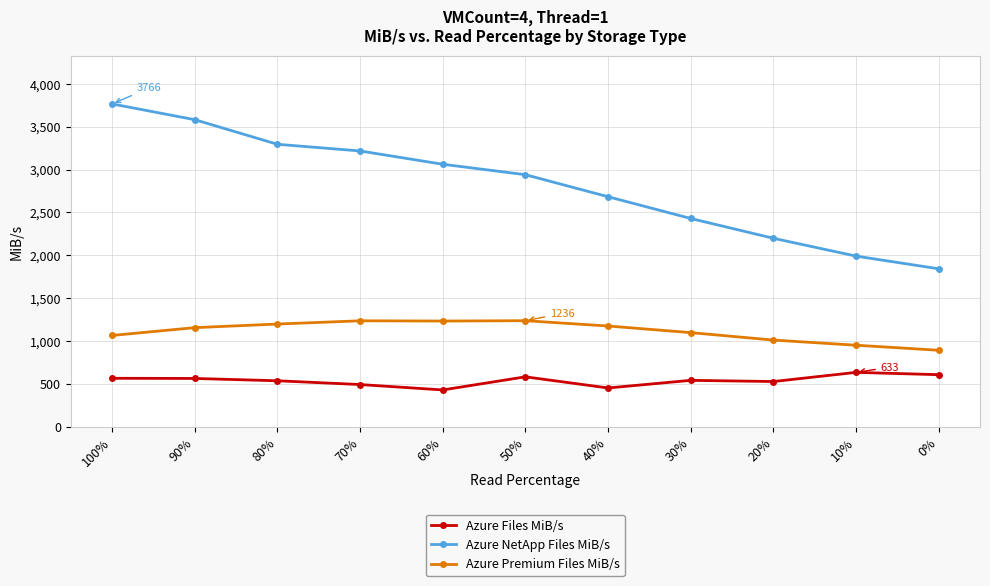

The value of Azure NetApp Files MiB/s at 60% is 1608. True or false?

False